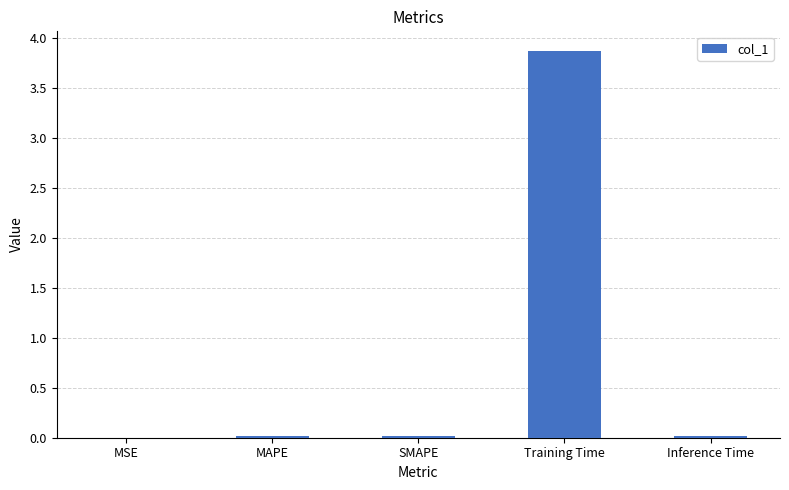

Between MSE and Training Time, which is larger?

Training Time